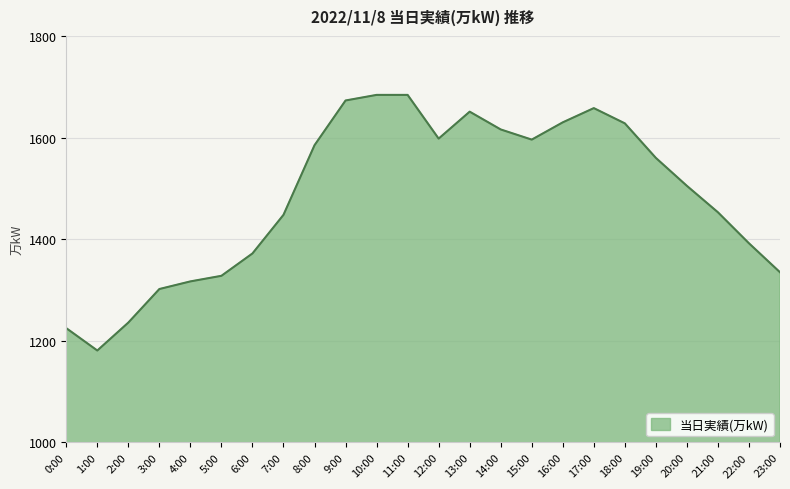

What is the maximum value shown in the chart?

1684